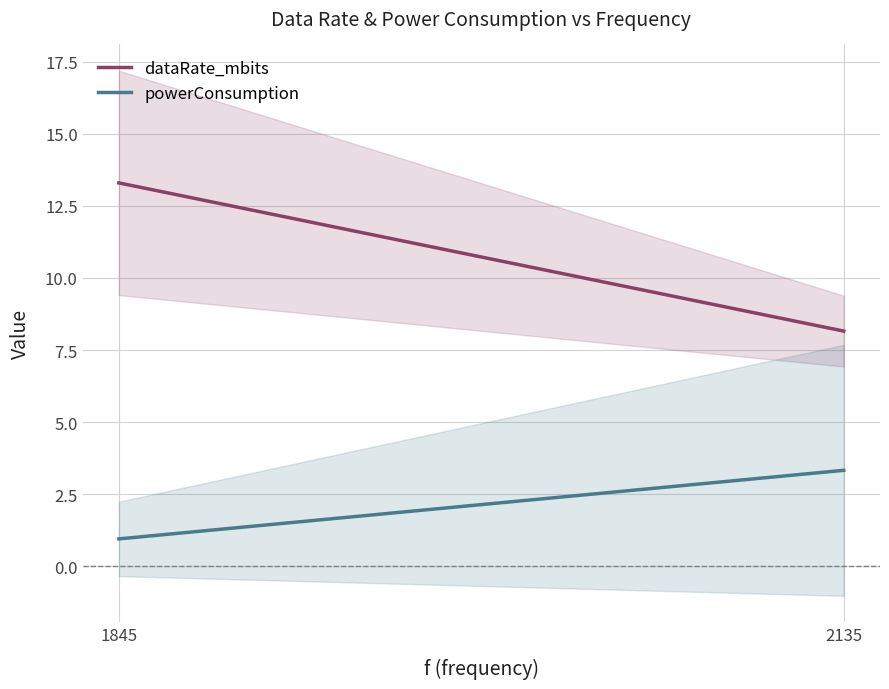

What are all the series names shown in the legend?

dataRate_mbits, powerConsumption